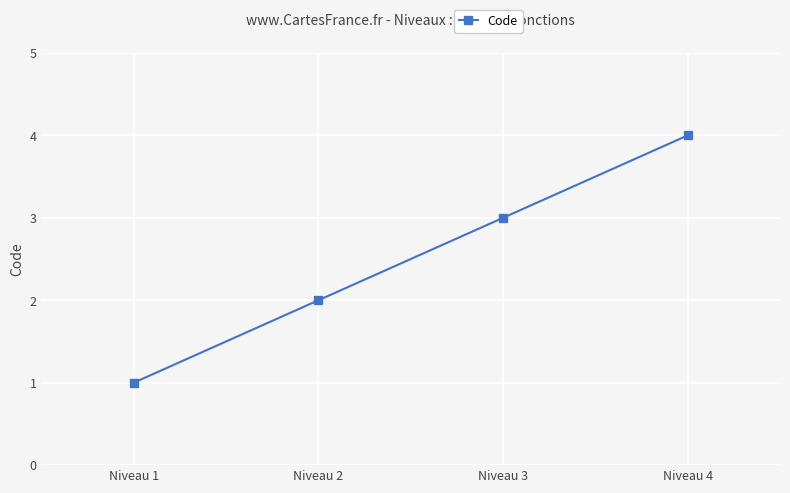

What is the approximate value at Niveau 1?

1